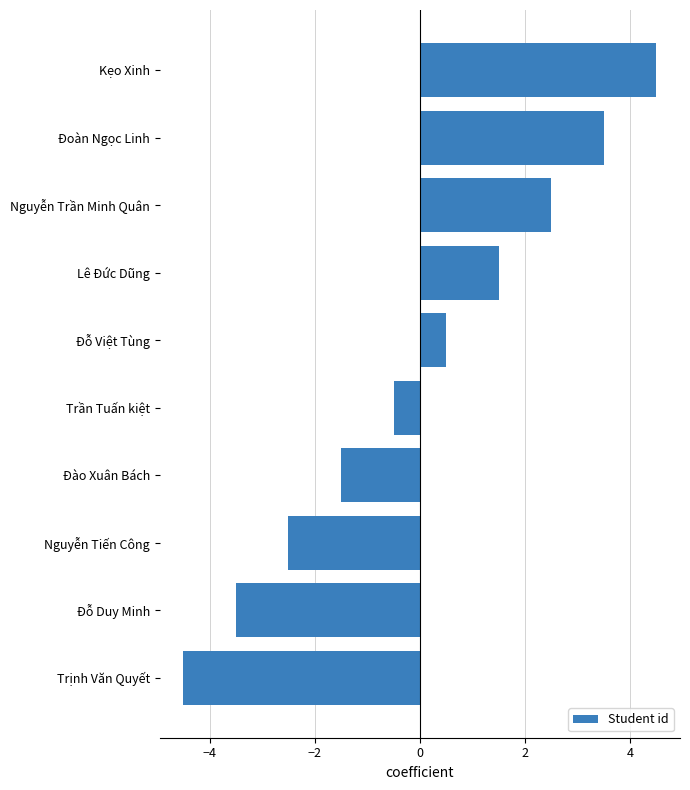

What is the difference between the values at Đỗ Việt Tùng and Đào Xuân Bách?

2.0